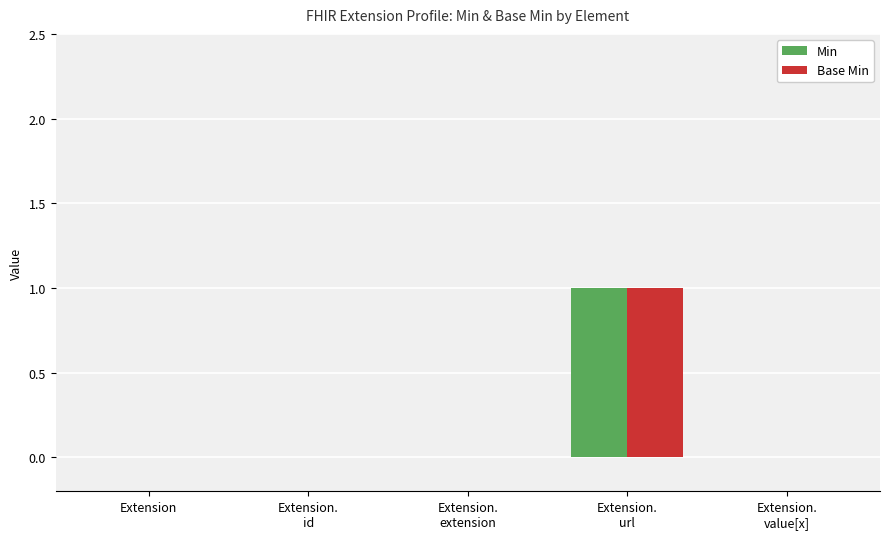

Is it true that Base Min equals -1 at Extension?

False